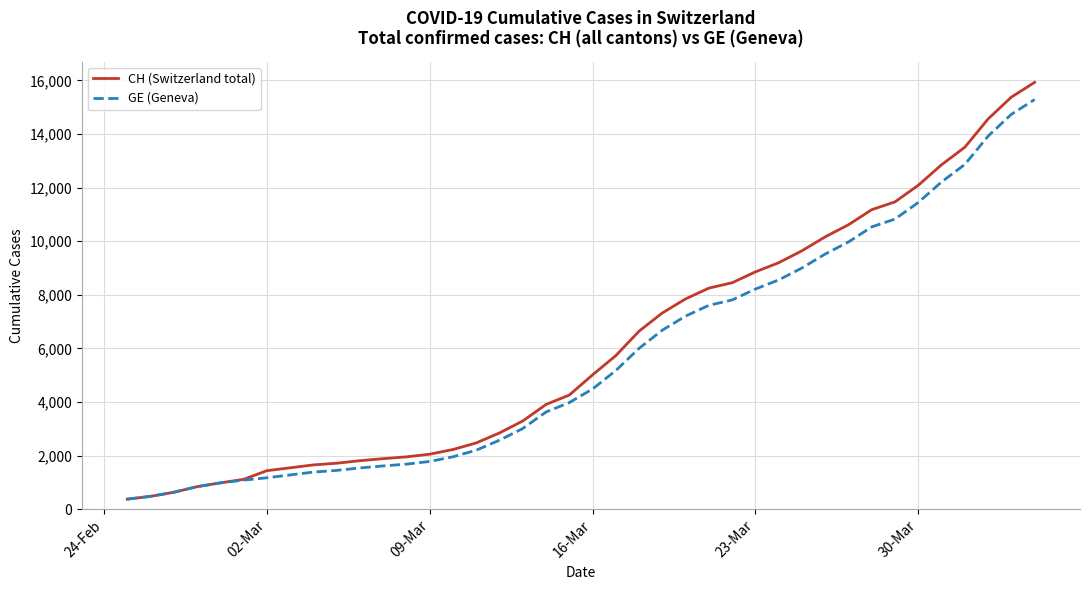

What is the lowest value of the CH (Switzerland total) series?

375